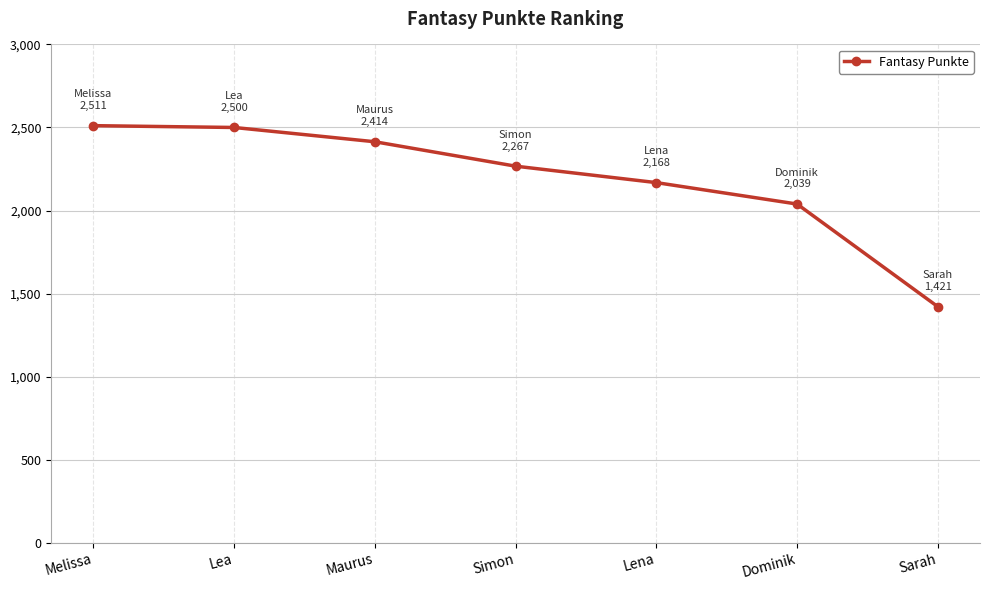

What is the difference between the maximum and minimum values?

1090